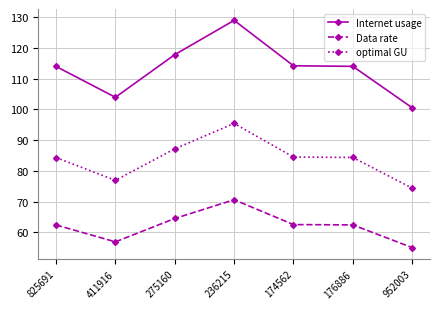

What position from the right is 825691?

7